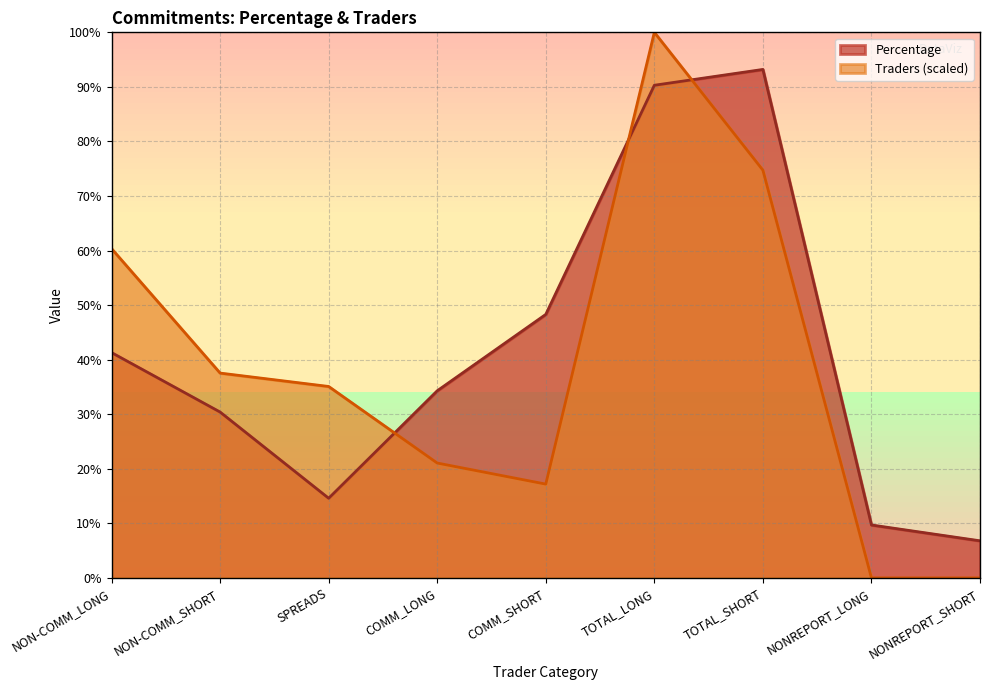

How many interior local peaks does the Percentage series have?

1